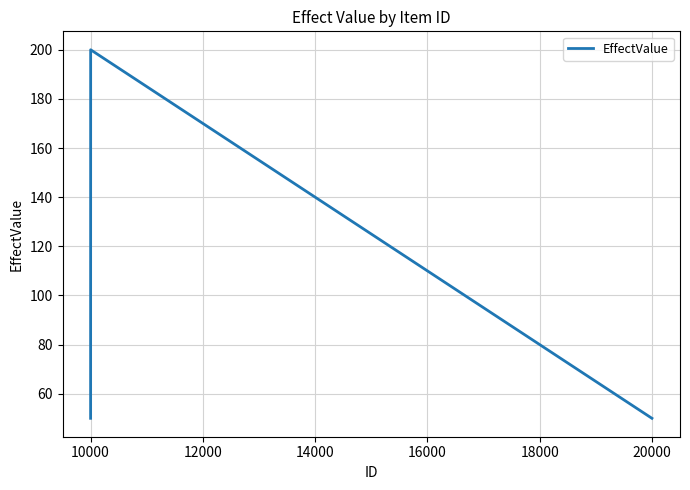

What is the sum of all values?

300